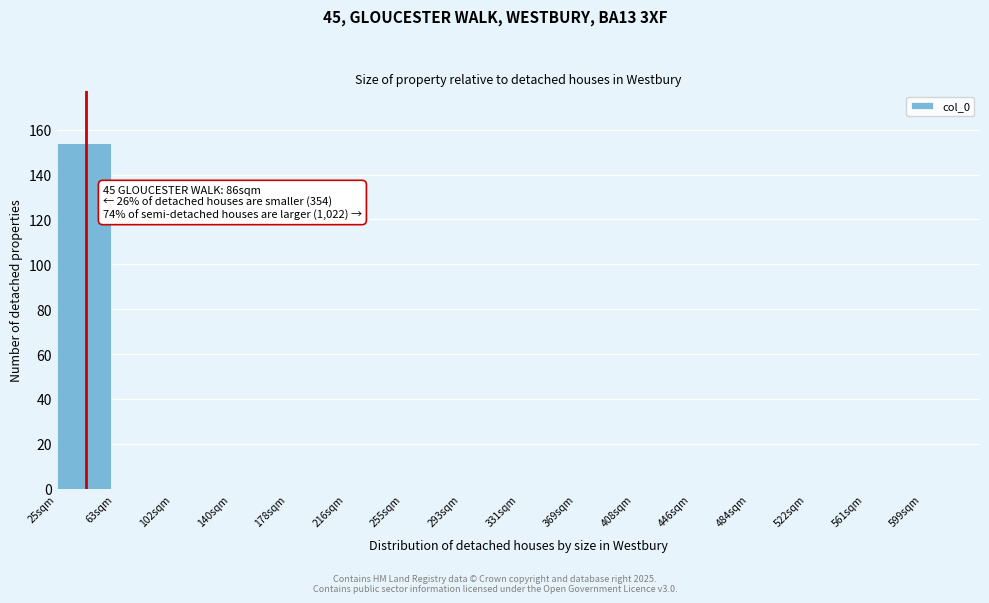

Reading left to right, what are all the values shown in this chart?

25sqm=154	63sqm=0	102sqm=0	140sqm=0	178sqm=0	216sqm=0	255sqm=0	293sqm=0	331sqm=0	369sqm=0	408sqm=0	446sqm=0	484sqm=0	522sqm=0	561sqm=0	599sqm=0